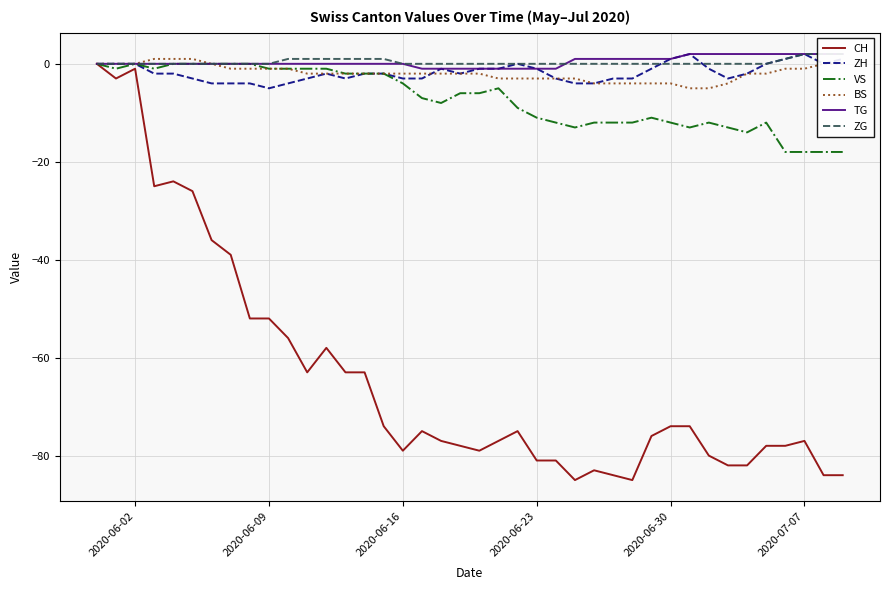

What is the lowest value of the BS series?

-5